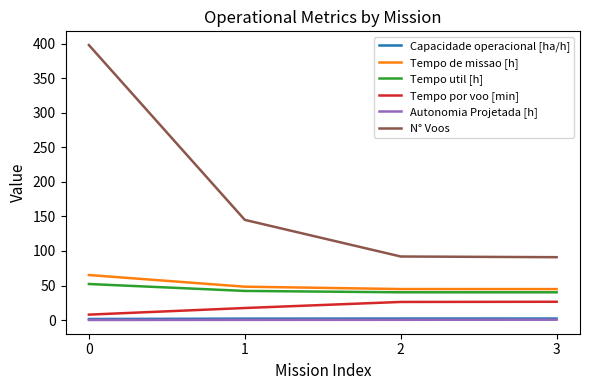

Which series has the largest total across all categories?

N° Voos